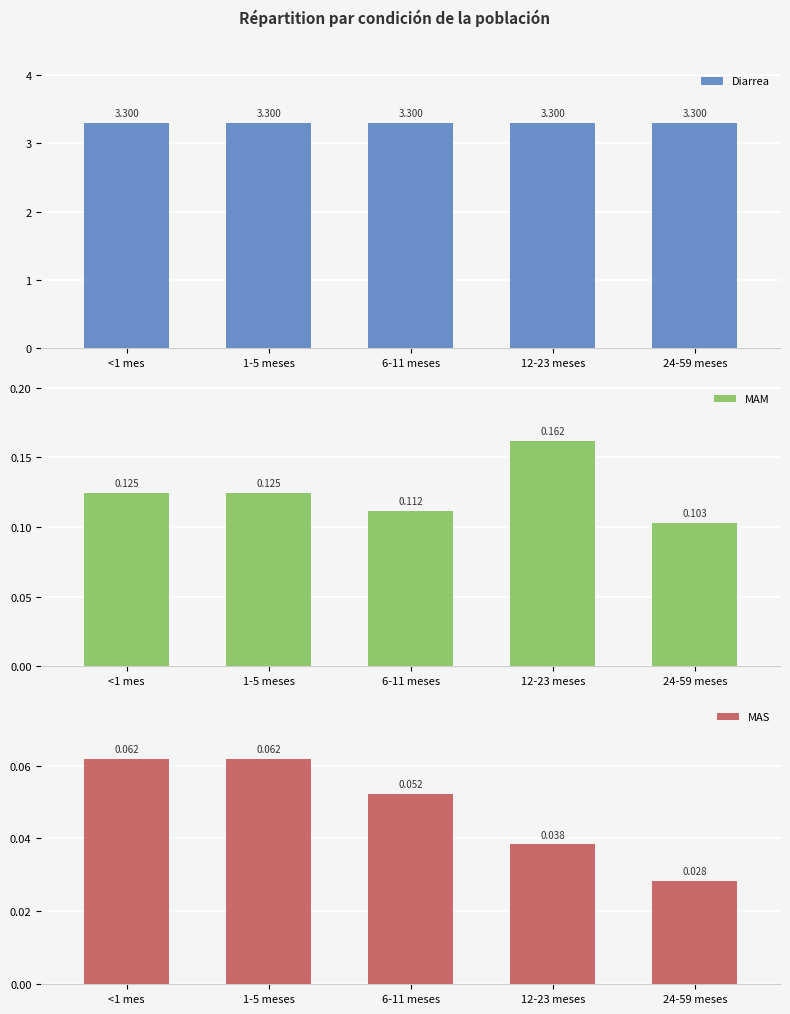

Does the chart contain any negative values?

No